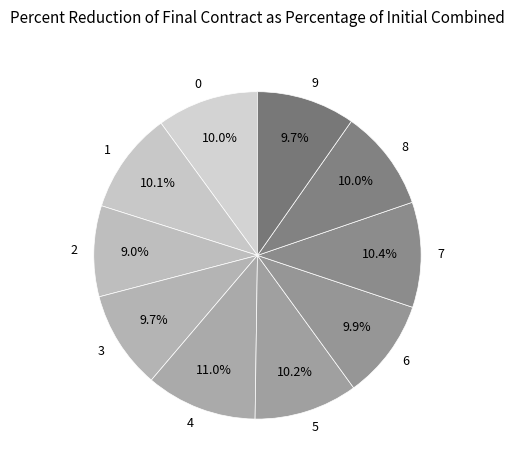

What portion of the pie excludes 8?

90.0%